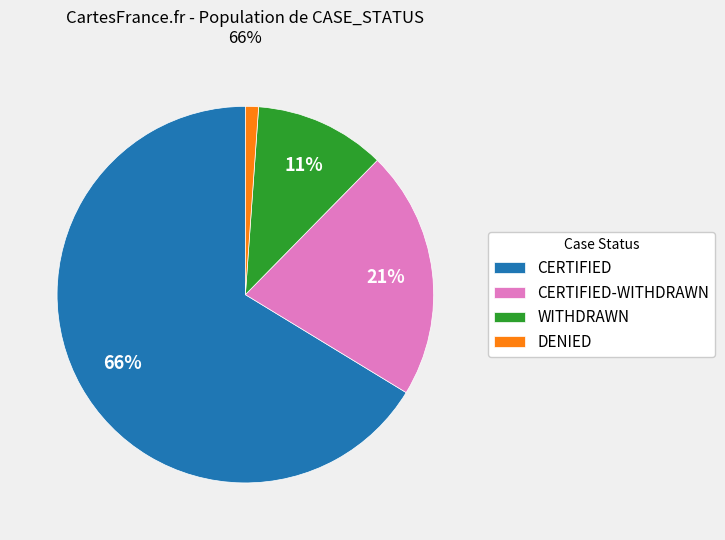

To the nearest percent, what percentage of the pie is CERTIFIED-WITHDRAWN?

21%